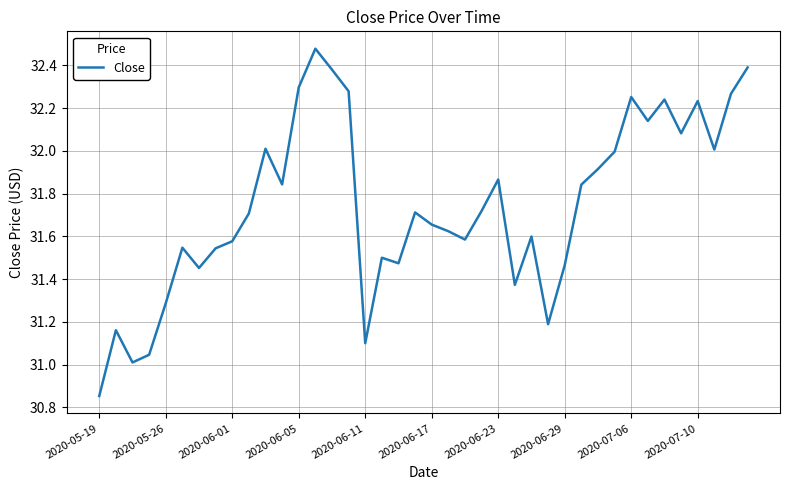

Is this an area chart (filled region under the line)?

No